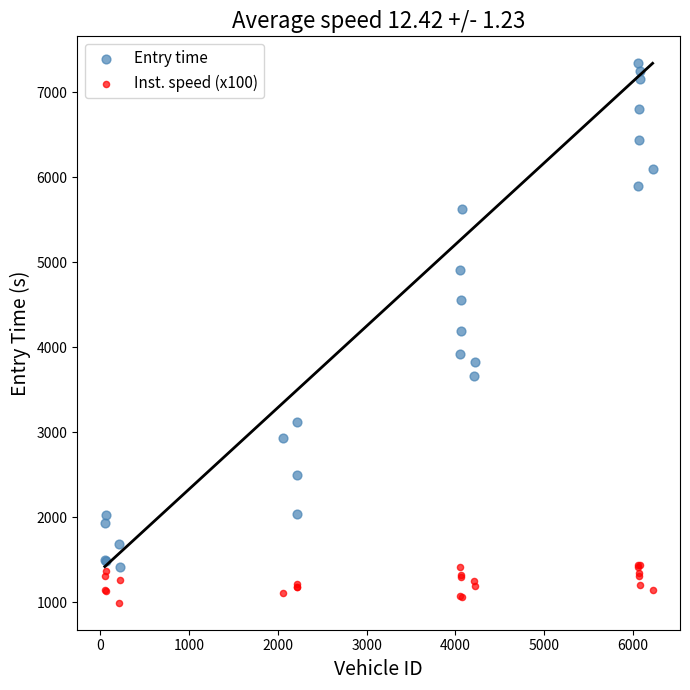

Which series reaches the minimum Y coordinate?

Inst. speed (x100)